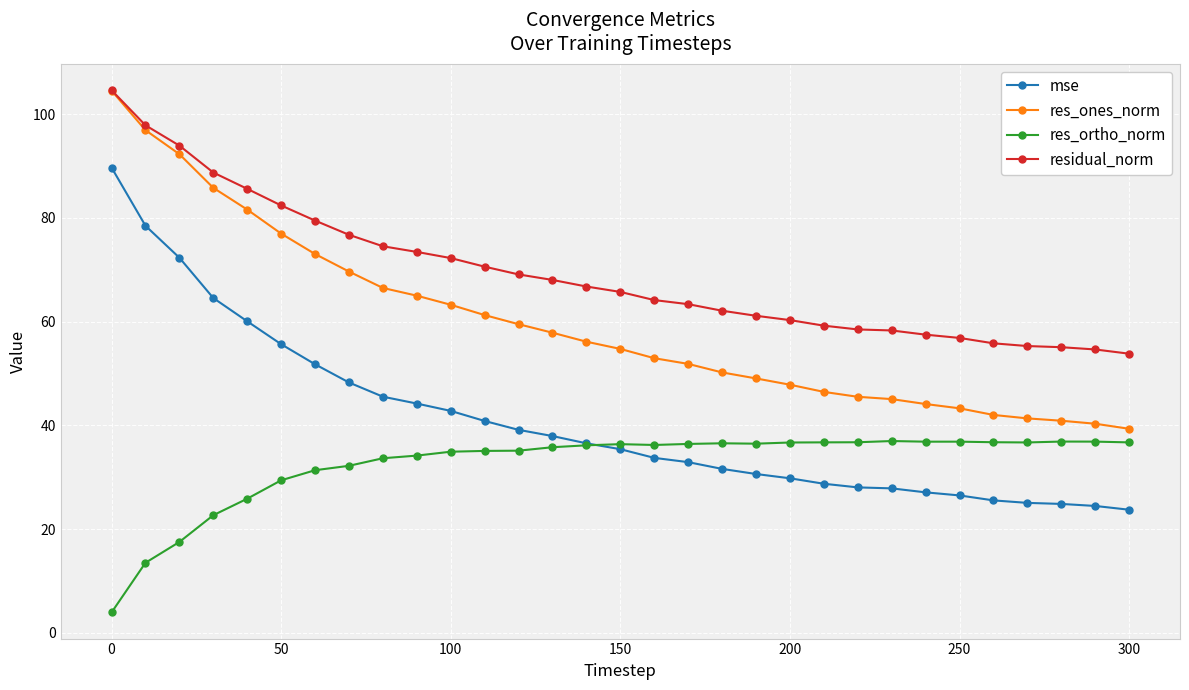

What is the value of the res_ones_norm point at the 2nd from the left?

96.9